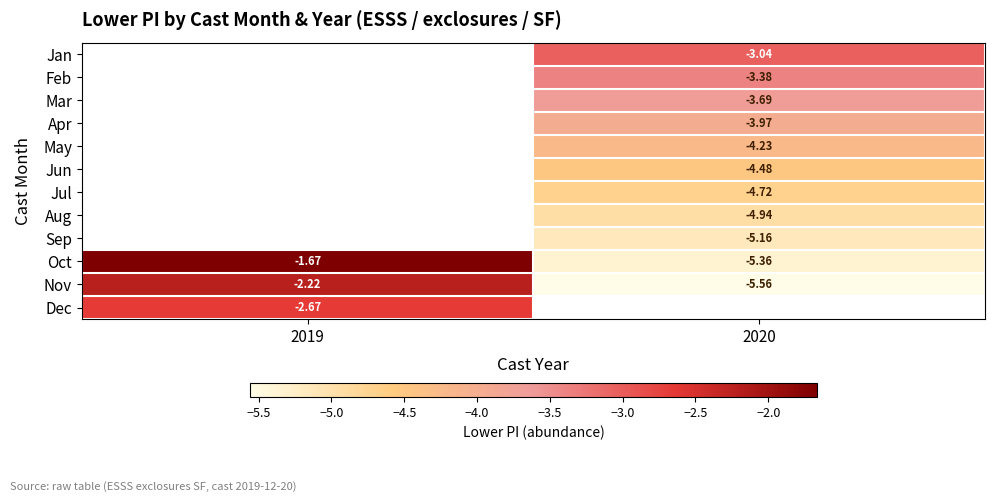

Between 2019 and 2020, which is larger?

2020